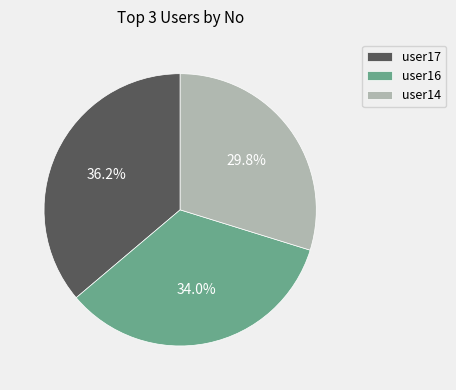

Rank the categories by value from highest to lowest.

user17, user16, user14